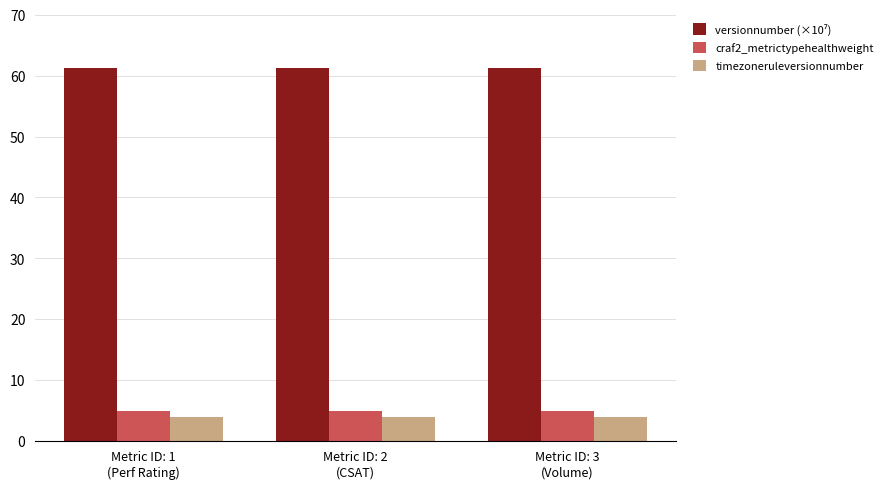

At how many categories does at least one series exceed 22?

3